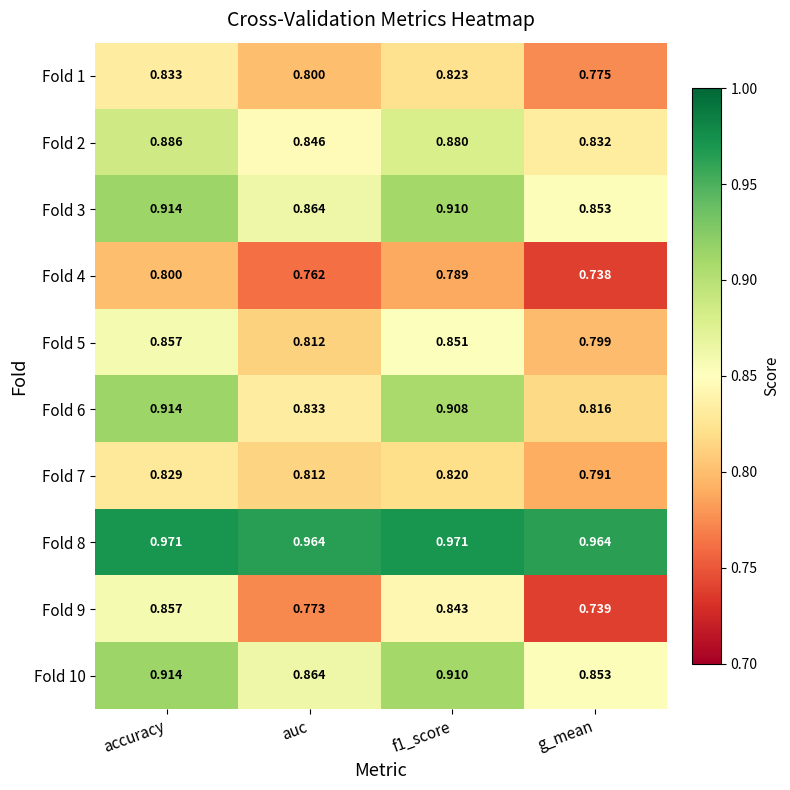

Which category has the highest value in the Fold 3 series?

accuracy